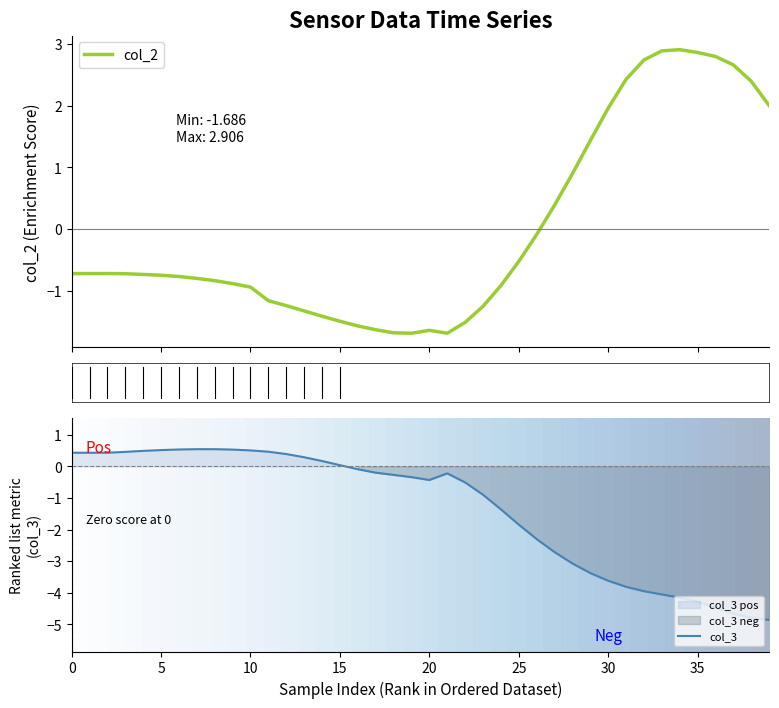

Does the chart display data point markers on the line(s)?

No